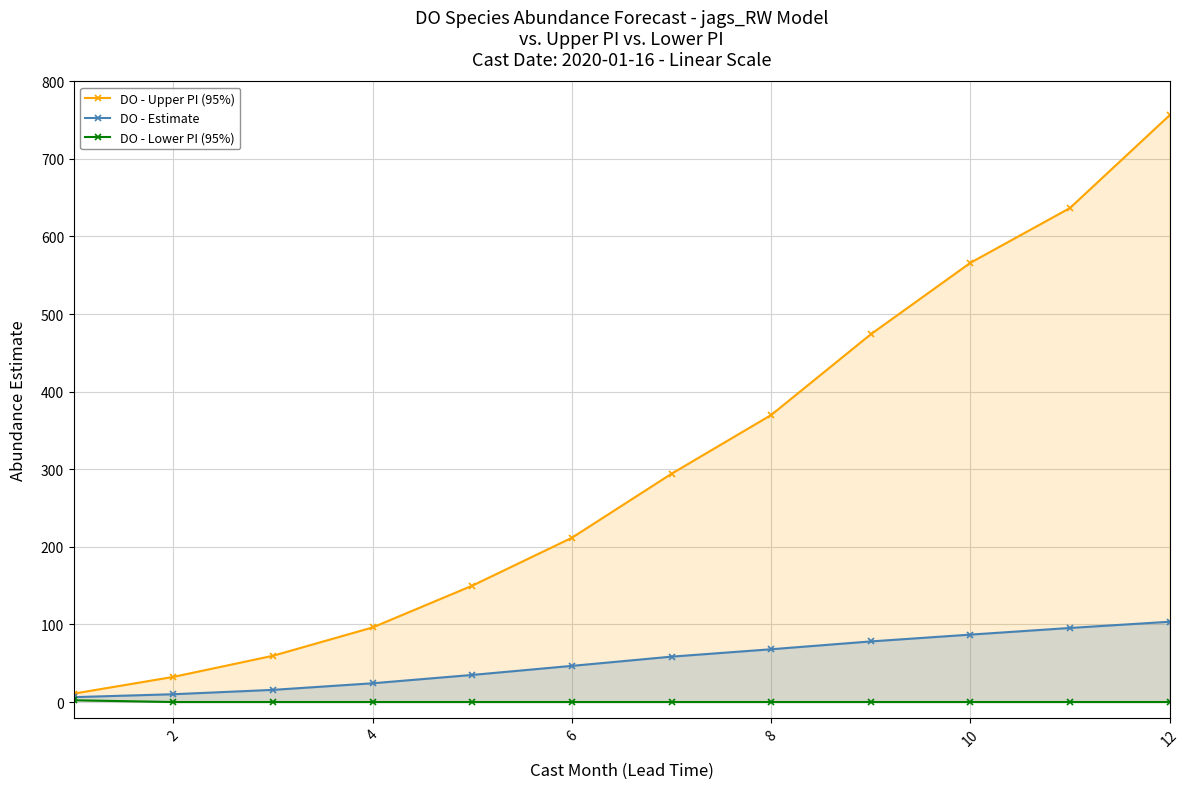

True or false: DO - Lower PI (95%) and DO - Upper PI (95%) cross at least once.

False